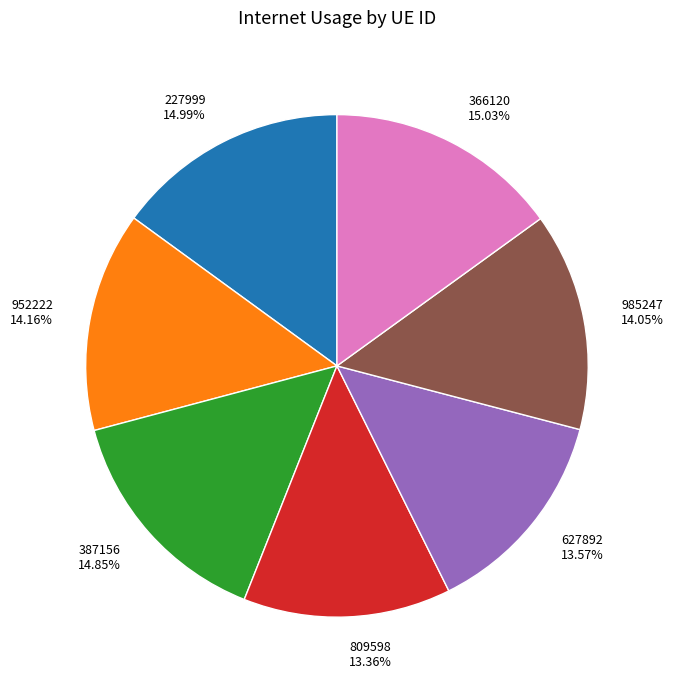

To the nearest percent, what percentage of the pie is 809598?

13%